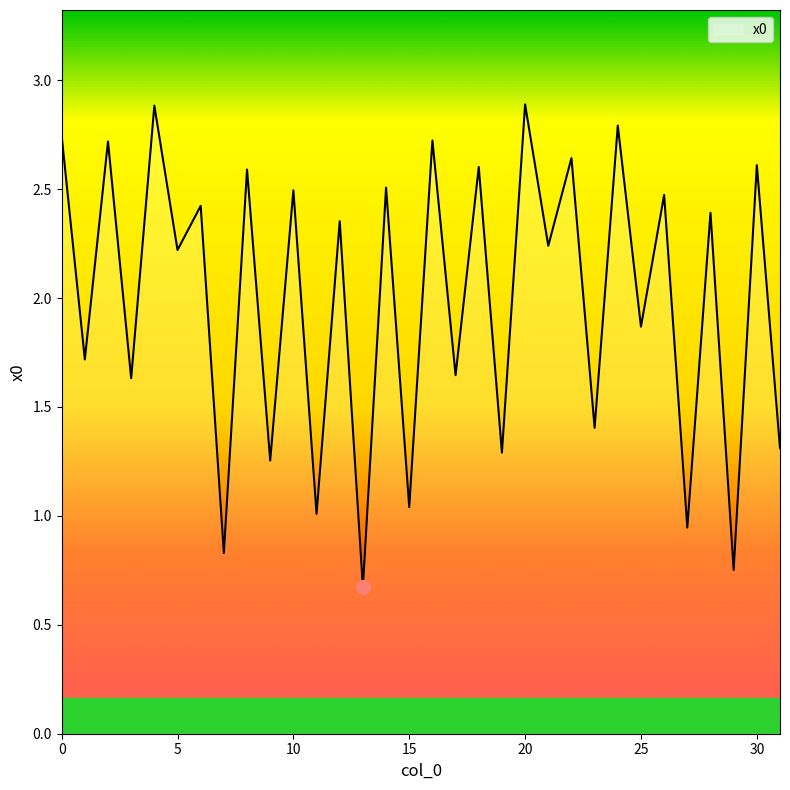

What is the minimum value shown in the chart?

0.7